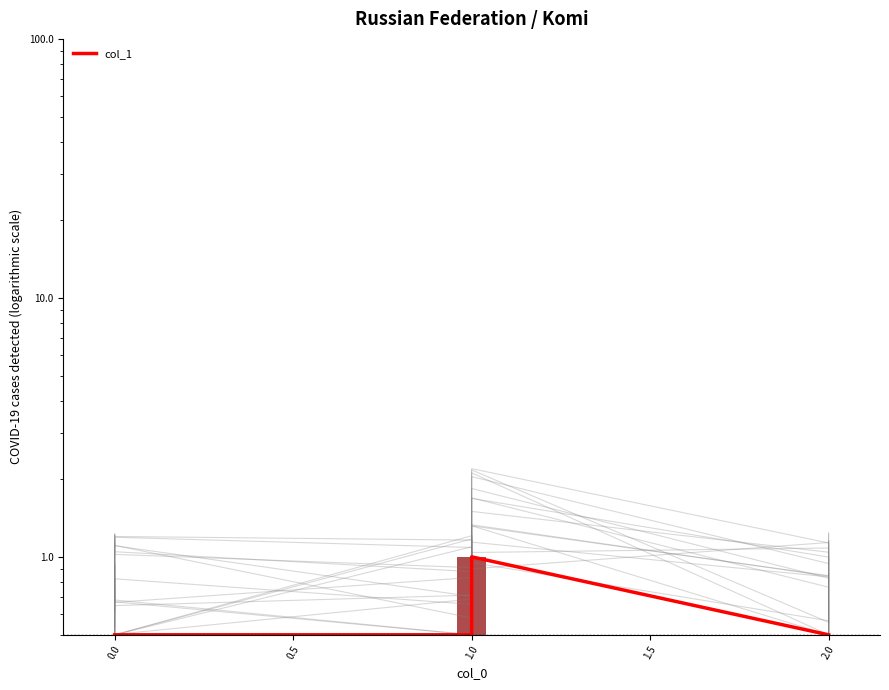

What is the difference between the maximum and minimum values?

0.5